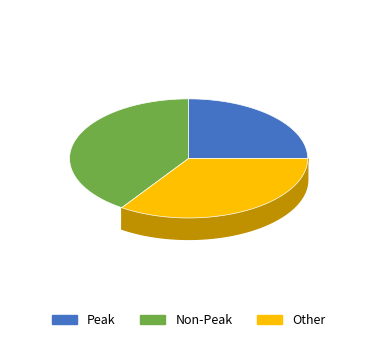

Combined, what portion of the pie is Other and Non-Peak?

75.0%